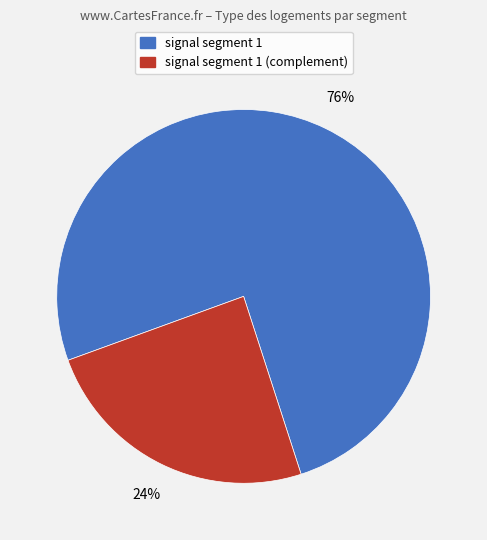

To the nearest percent, what is the average slice percentage?

50%